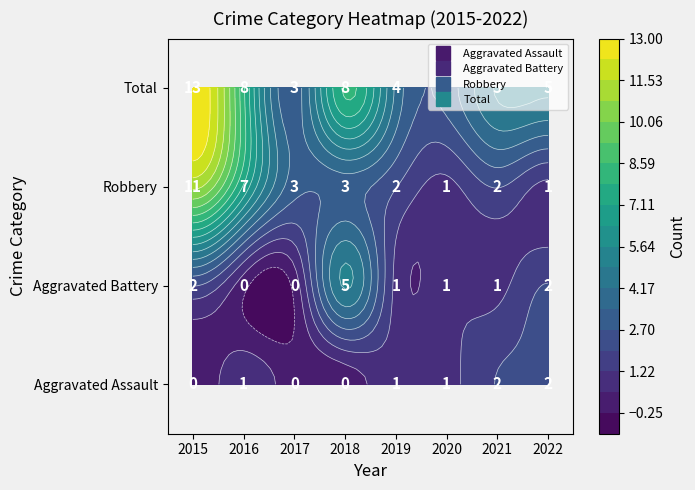

At which category is the sum across all series the highest?

2015